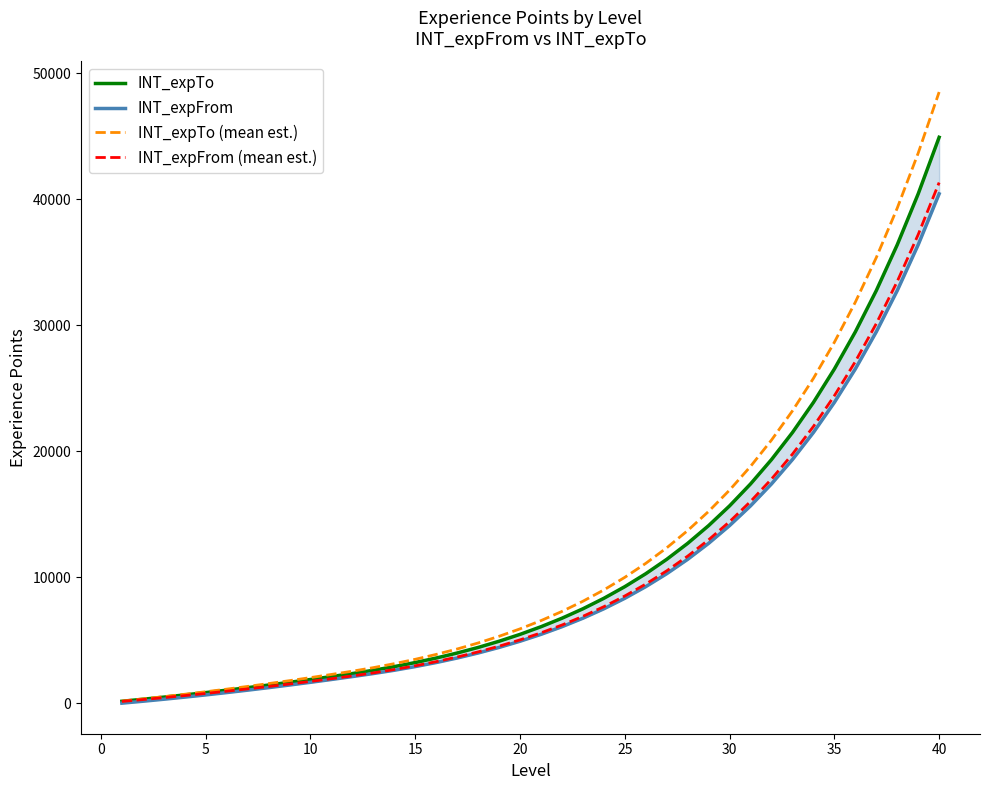

Rank the series by their maximum value, from lowest to highest.

INT_expFrom, INT_expFrom (mean est.), INT_expTo, INT_expTo (mean est.)